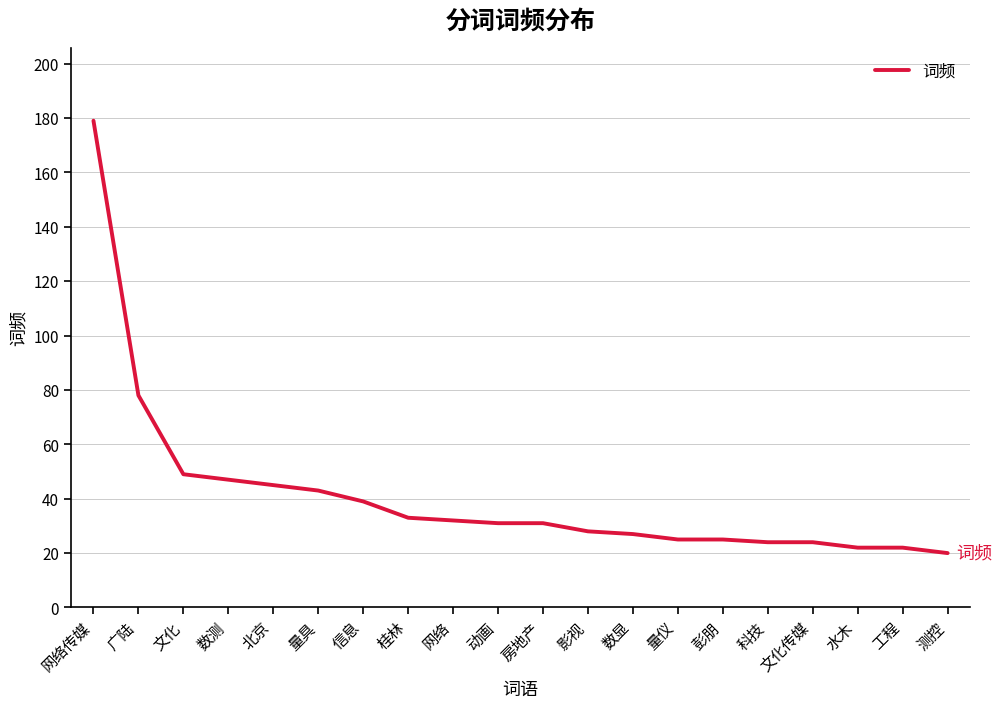

What is the greatest value displayed?

179